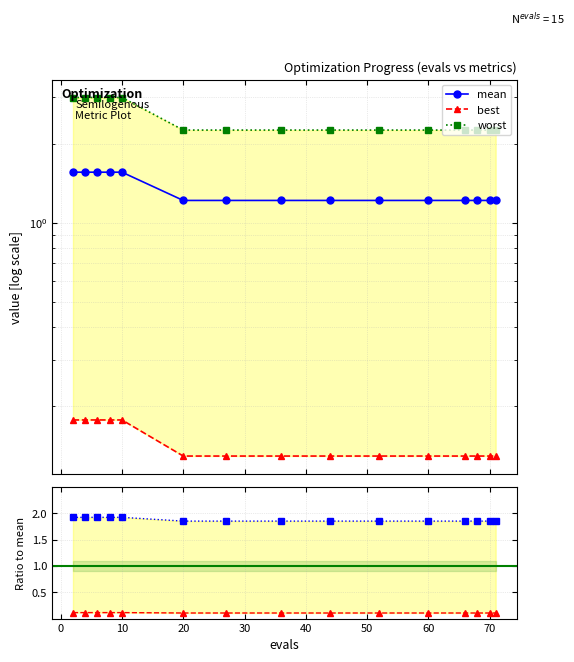

True or false: mean and worst intersect in this chart.

False